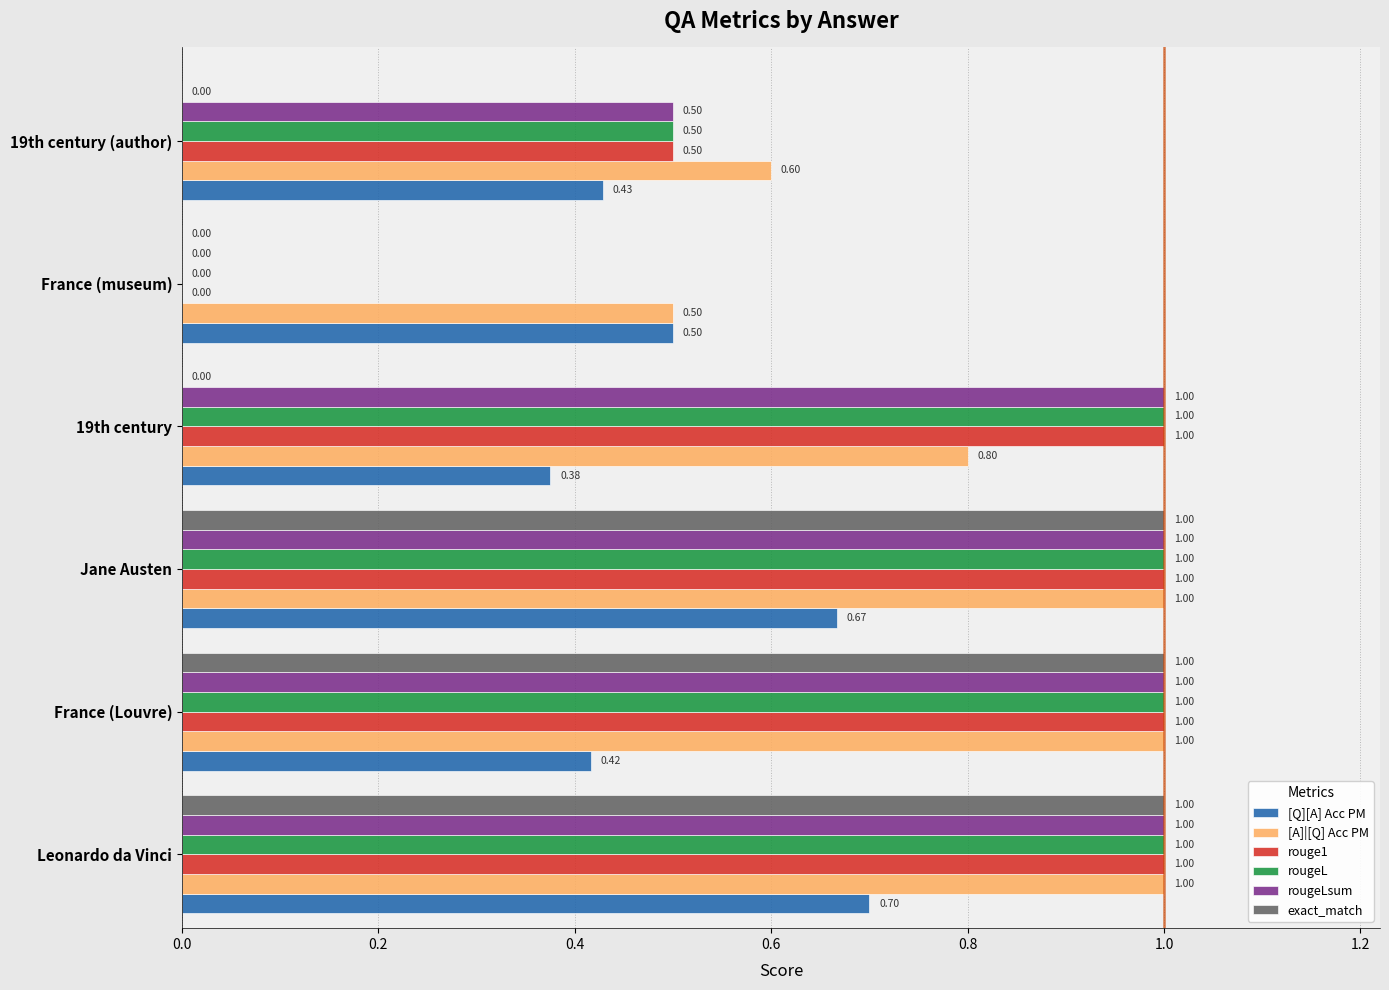

At which label is rougeLsum closest to 0?

France (museum)